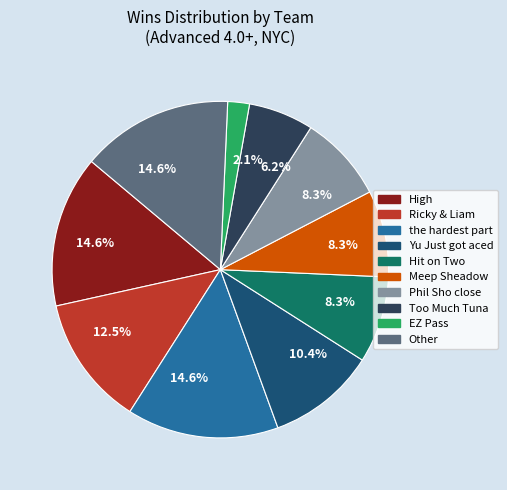

Count the number of slices in the pie.

10